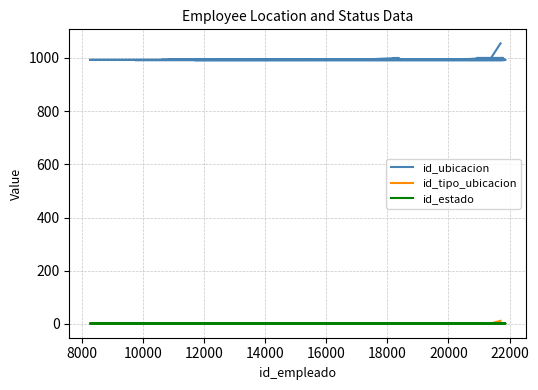

How many lines are shown in the chart?

3